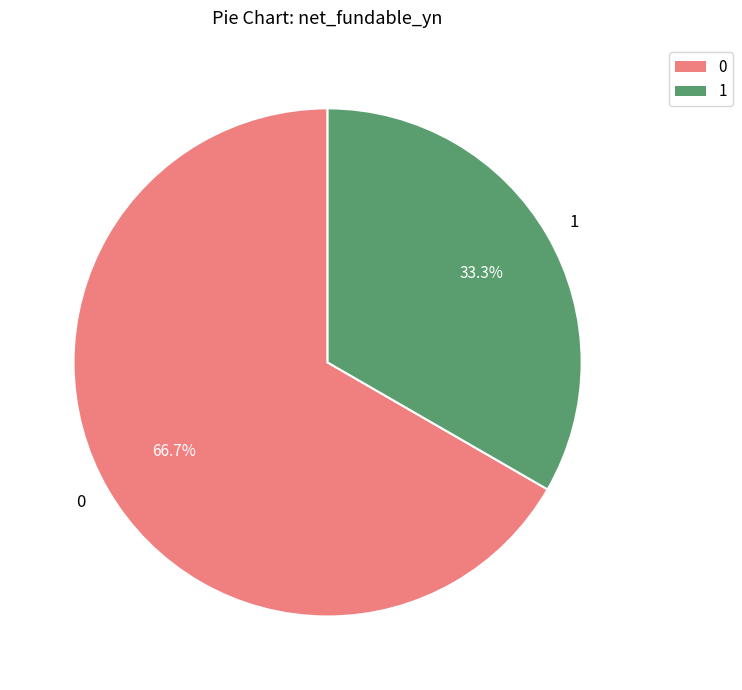

Combined, what portion of the pie is 1 and 0?

100.0%